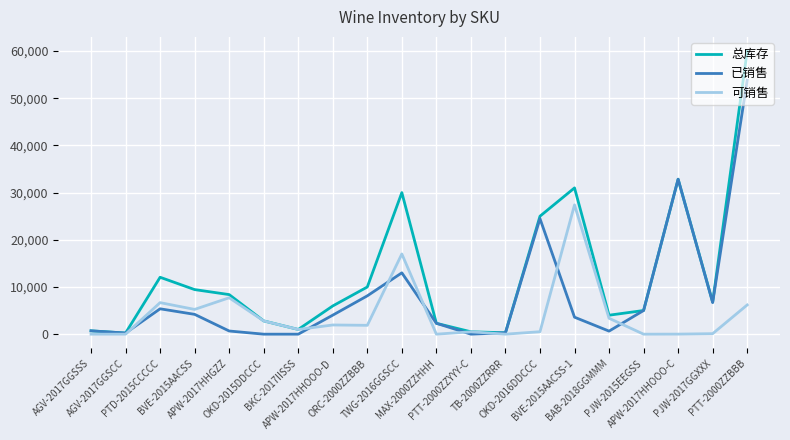

Which series has the widest spread of values?

总库存